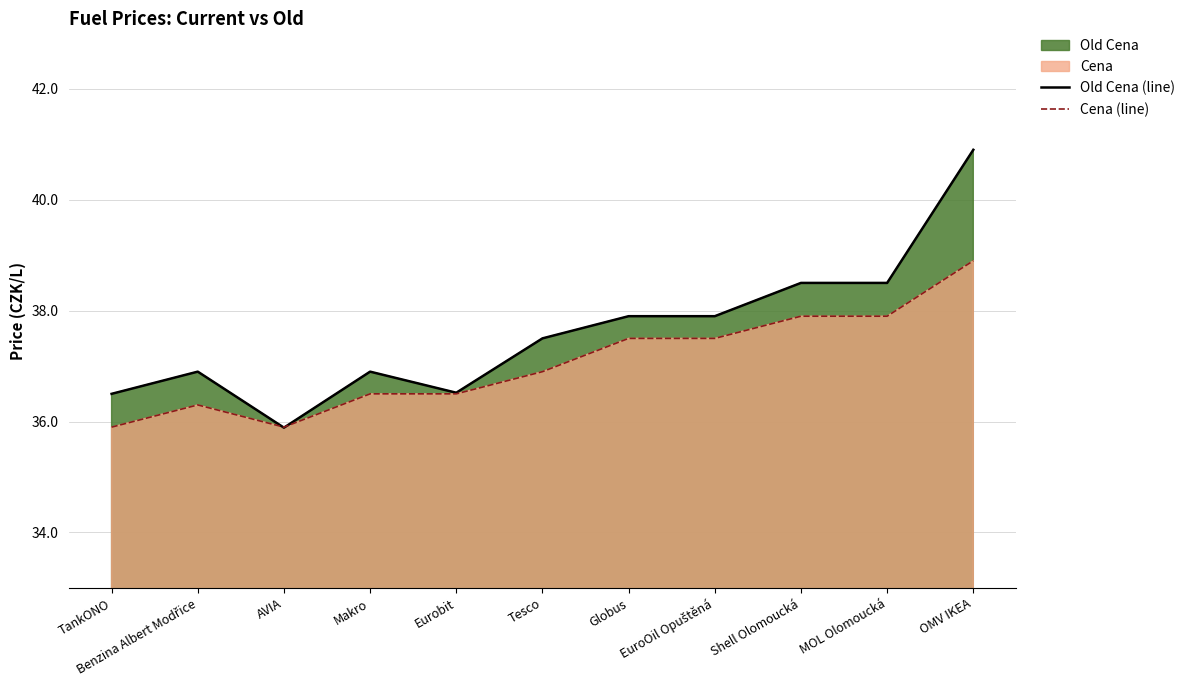

Where is the first local minimum for Old Cena (line)?

AVIA